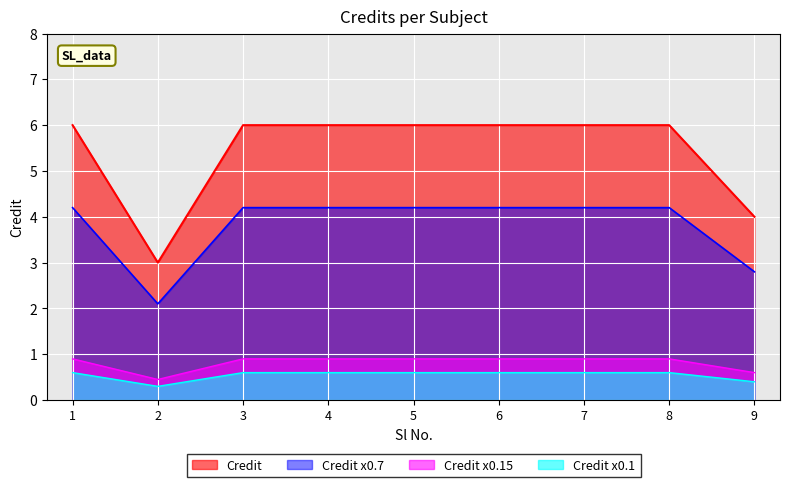

True or false: there are more than 1 points higher than both neighbors.

False